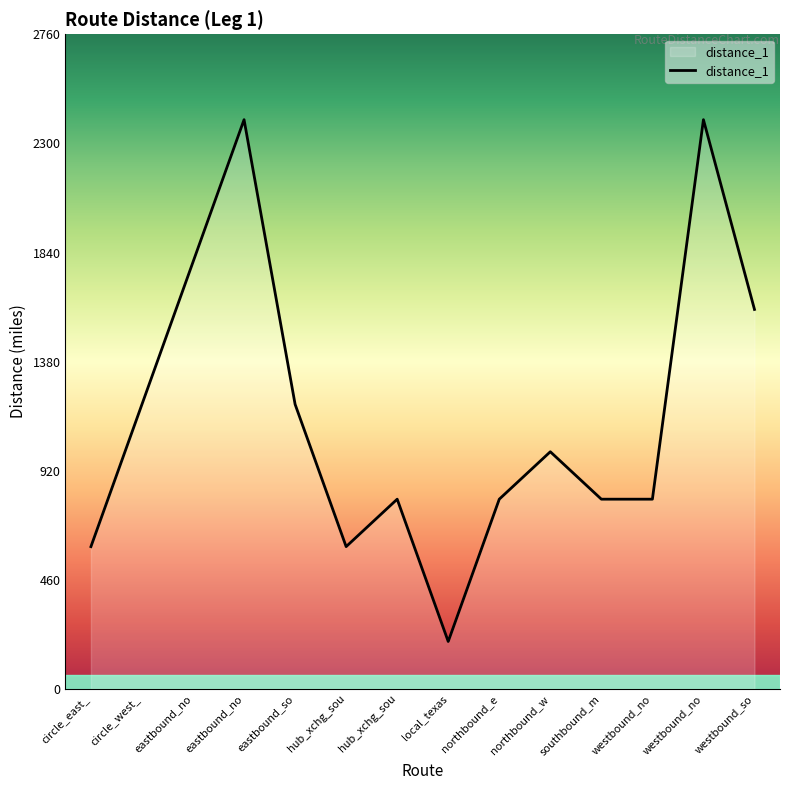

Does the chart display data point markers on the line(s)?

No